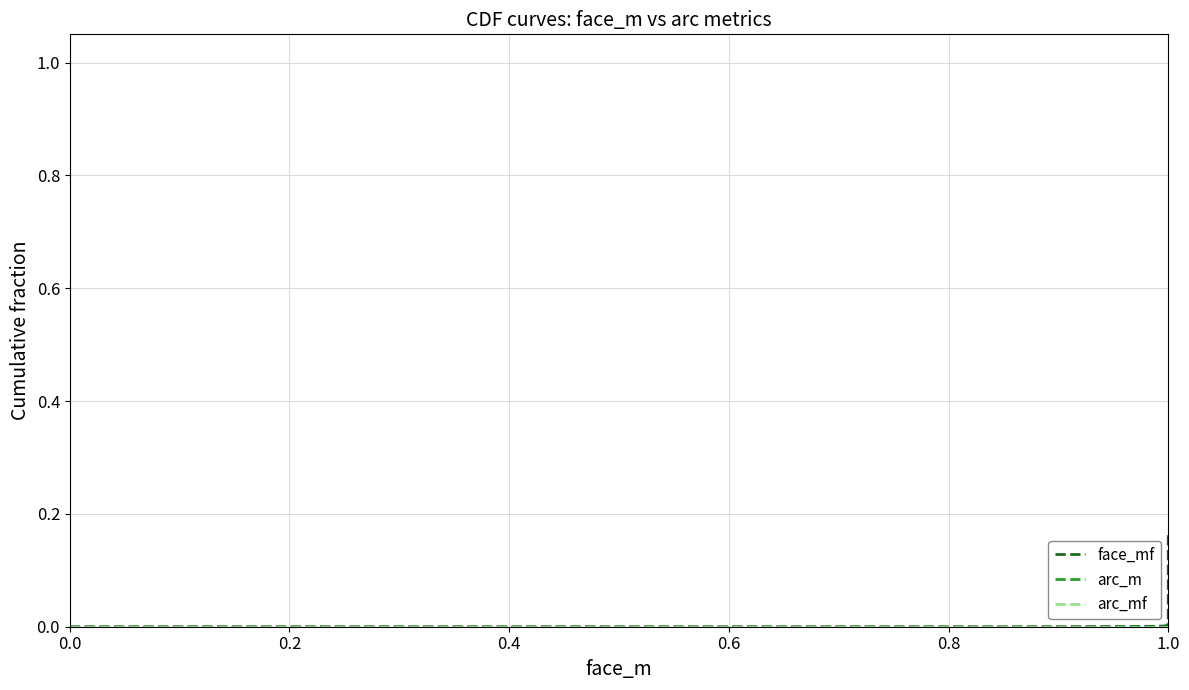

Count the arc_m values in the range 0 to 1.

40